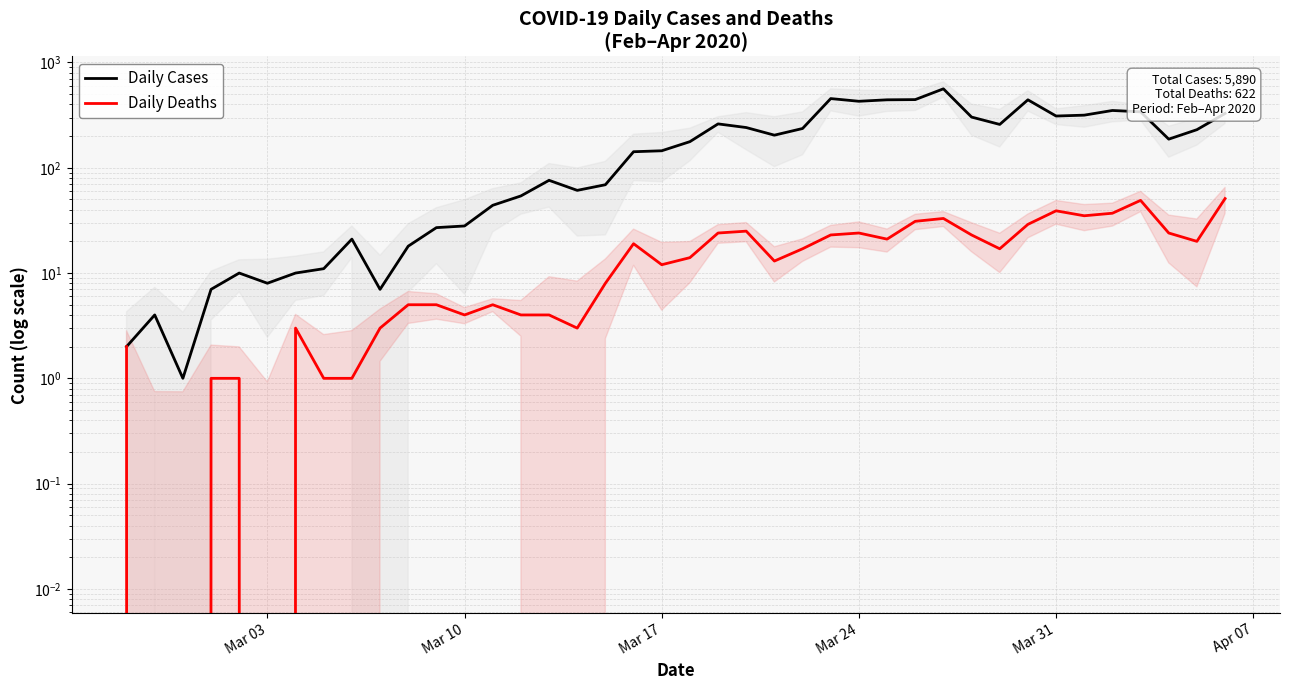

How many data points in Daily Deaths are above 14?

19